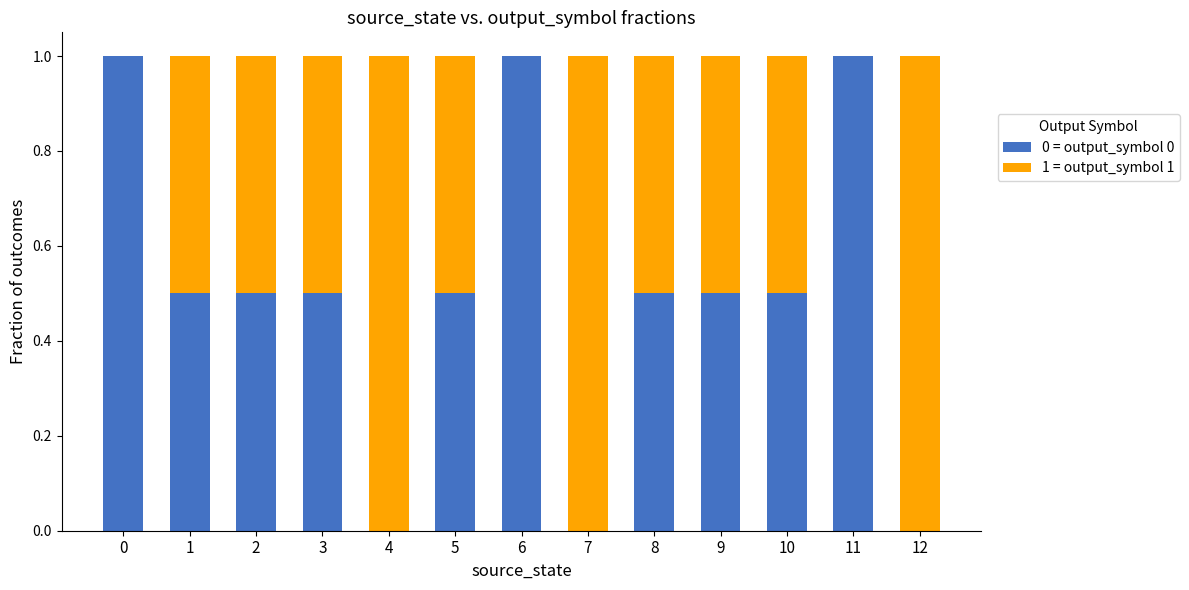

What is the sum of all 0 = output_symbol 0 values?

6.5